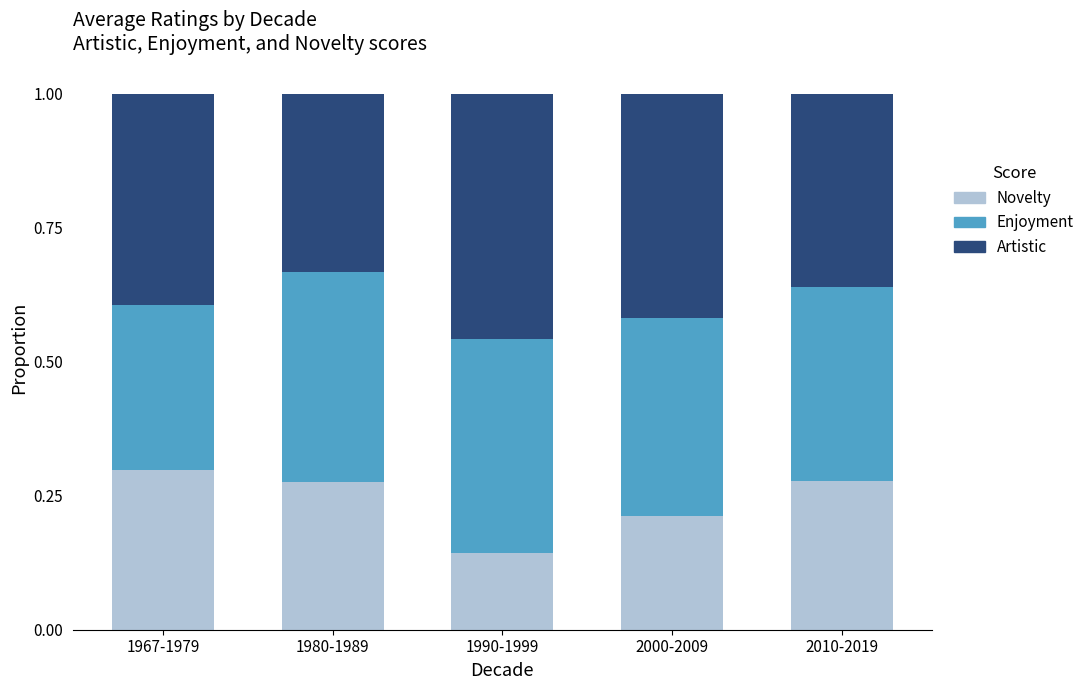

The value of Novelty at 1980-1989 is 0.4. True or false?

False